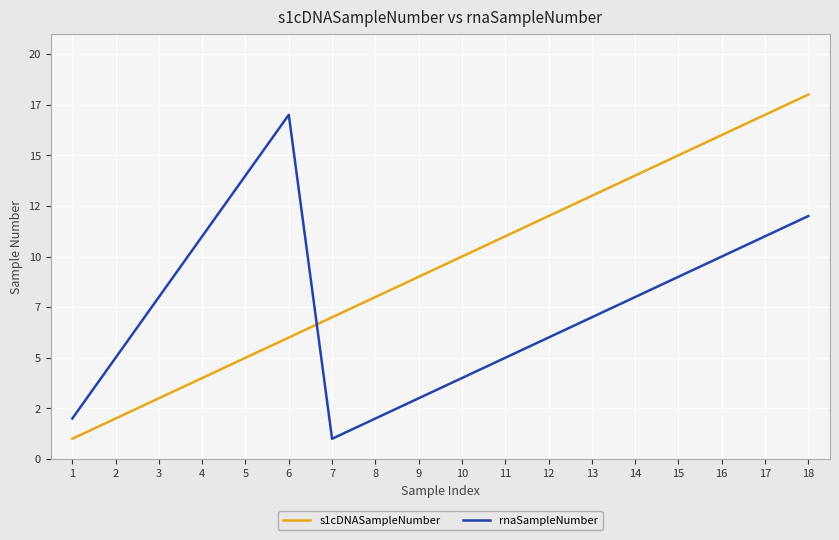

What is the total value across all series at 17?

28